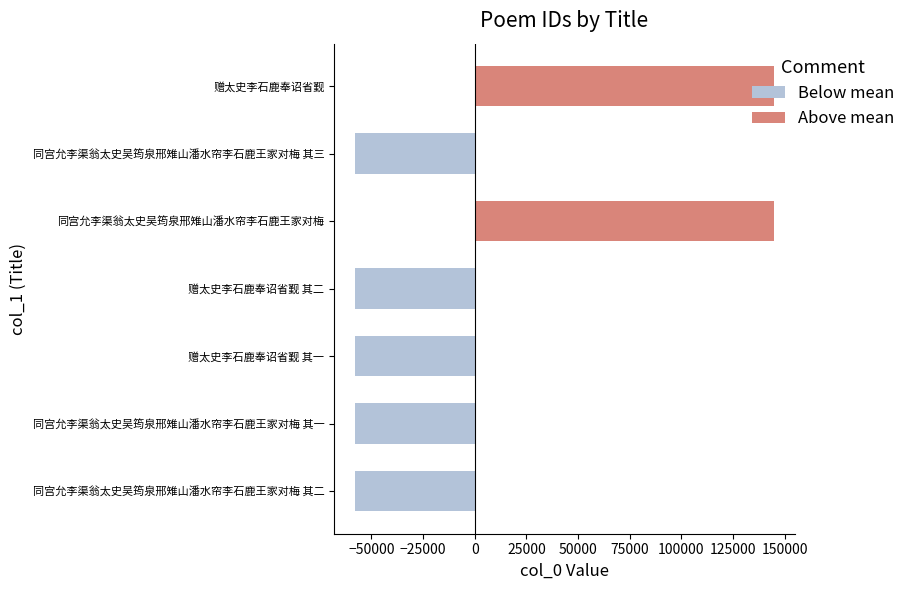

True or false: the data shows -57777.3 at 同宫允李渠翁太史吴筠泉邢雉山潘水帘李石鹿王家对梅 其三.

True